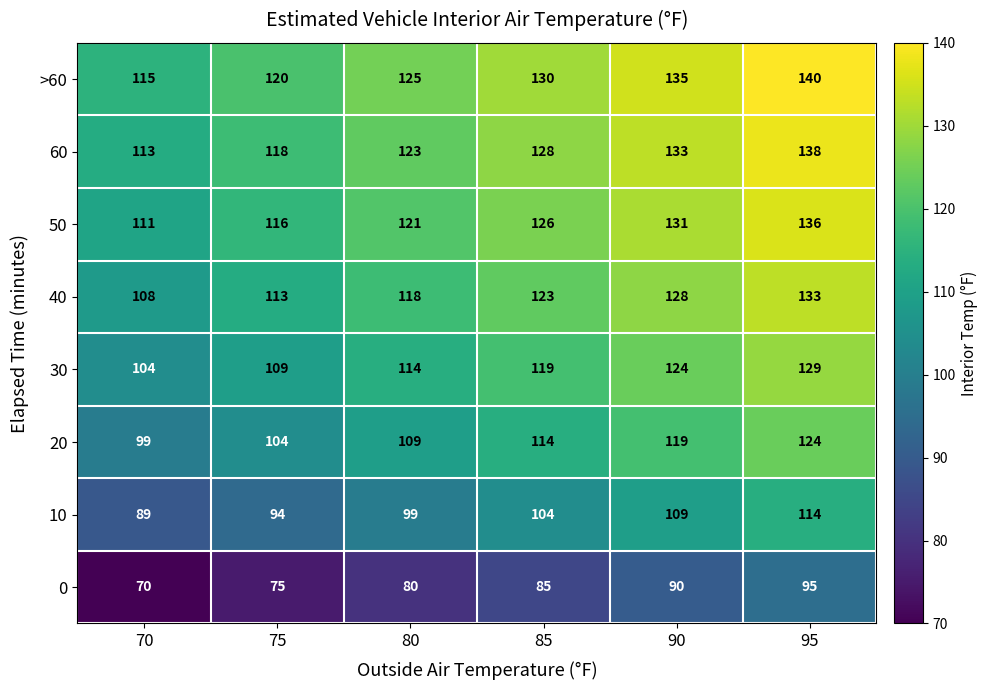

List the series in order of their peak value, lowest first.

0, 10, 20, 30, 40, 50, 60, >60